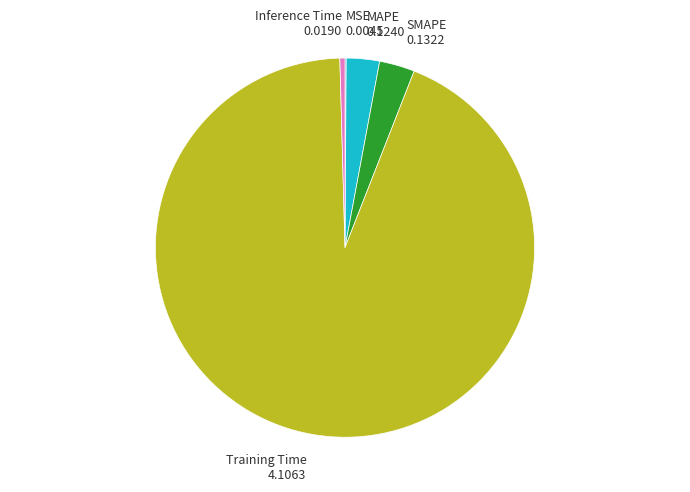

Between SMAPE 0.1322 and Inference Time 0.0190, which is larger?

SMAPE 0.1322